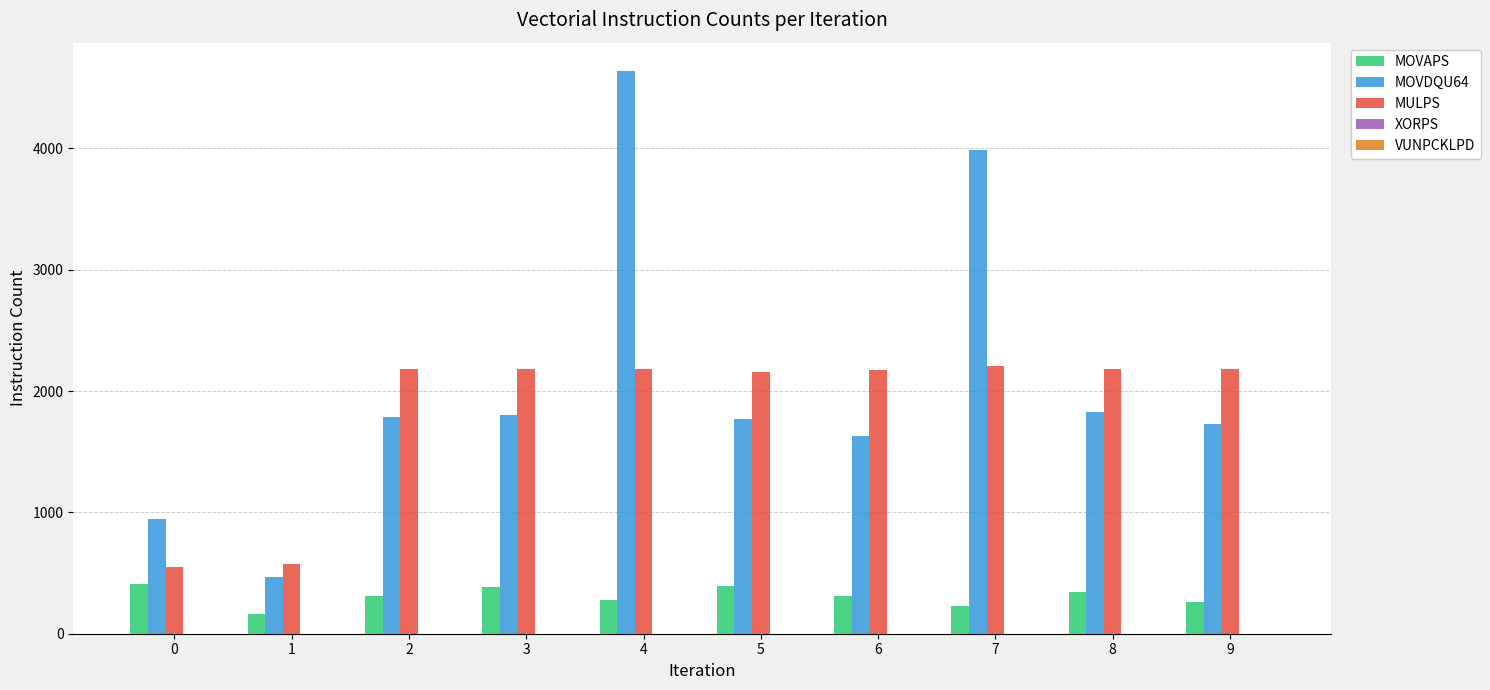

What is the maximum value for MULPS?

2204